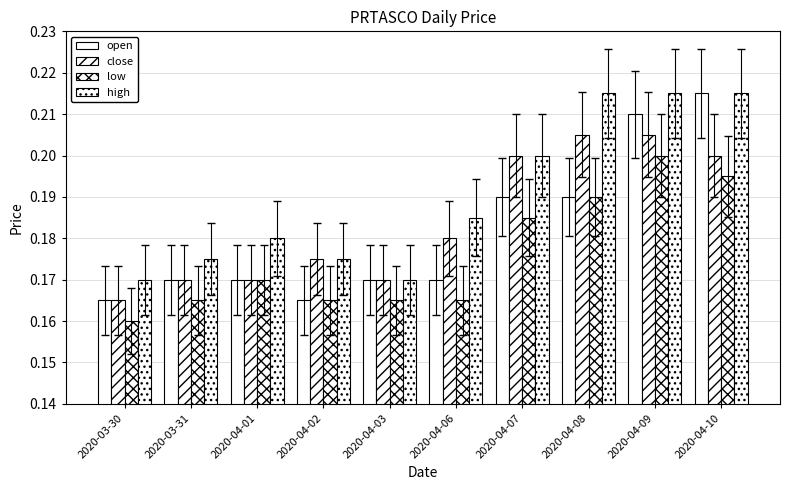

What is the value of the high bar at the 1st from the left?

0.2